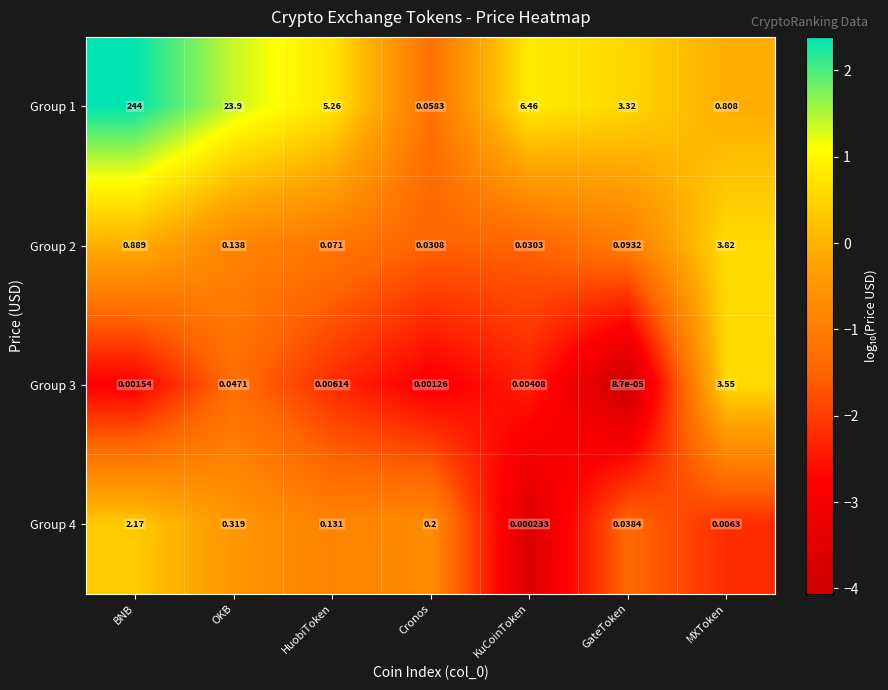

At which label is Group 1 closest to 122?

OKB